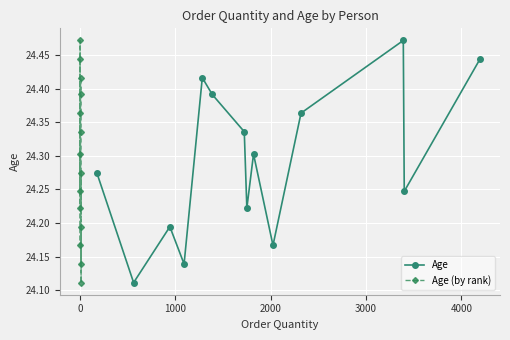

After their last crossing, which series has the higher values: Age or Age (by rank)?

Age